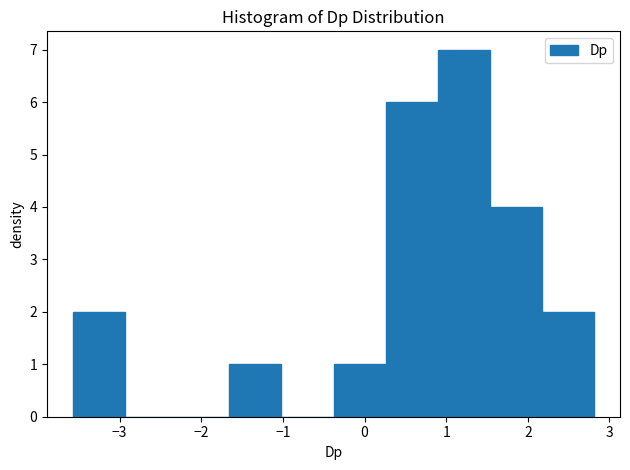

Reading left to right, list every bar in this chart as the range it spans on the x-axis followed by its height. Neither the bar edges nor the heights are printed on the chart, so give them approximately, as read against the axes.

-3.6 to -2.9: 2
-2.9 to -2.3: 0
-2.3 to -1.7: 0
-1.7 to -1.0: 1
-1.0 to -0.4: 0
-0.4 to 0.3: 1
0.3 to 0.9: 6
0.9 to 1.5: 7
1.5 to 2.2: 4
2.2 to 2.8: 2